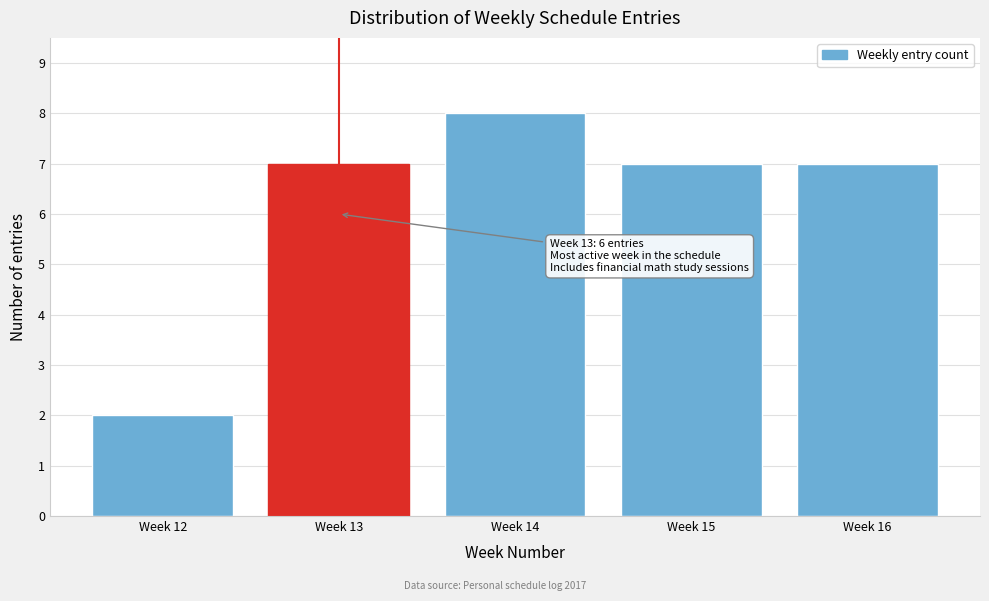

Reading right to left, what are all the values shown in this chart?

7	7	8	7	2